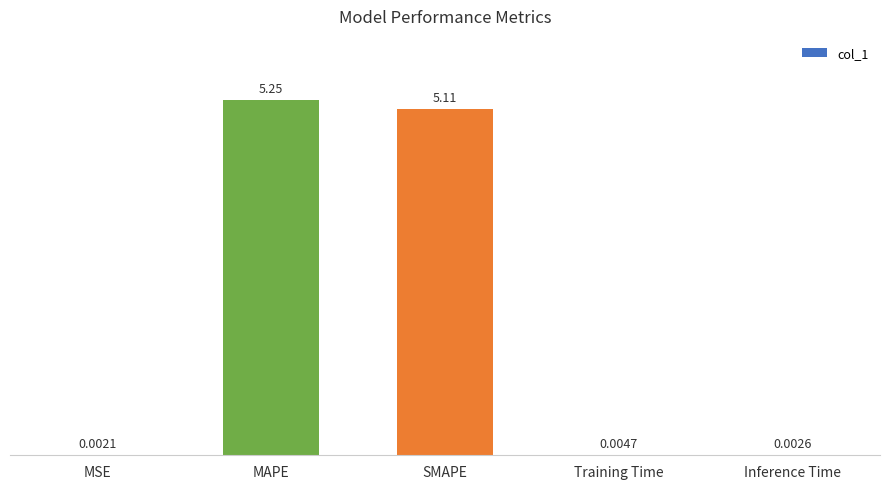

Which has a higher value, Training Time or SMAPE?

SMAPE